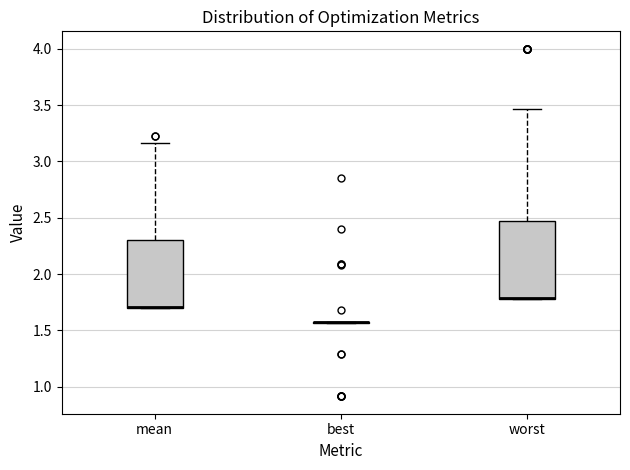

Reading left to right, transcribe this box plot: for each box, give where its median line is, the range the box spans, and where its two whiskers end, as read against the y-axis. The values are not printed on the chart, so give them approximately, as read against the axis.

mean: median 1.70 (drawn on the box's lower edge), box 1.70 to 2.30, whiskers 1.70 to 3.15
best: box collapsed to a line at 1.55, whiskers 1.55 to 1.55
worst: median 1.80 (drawn on the box's lower edge), box 1.80 to 2.45, whiskers 1.80 to 3.45